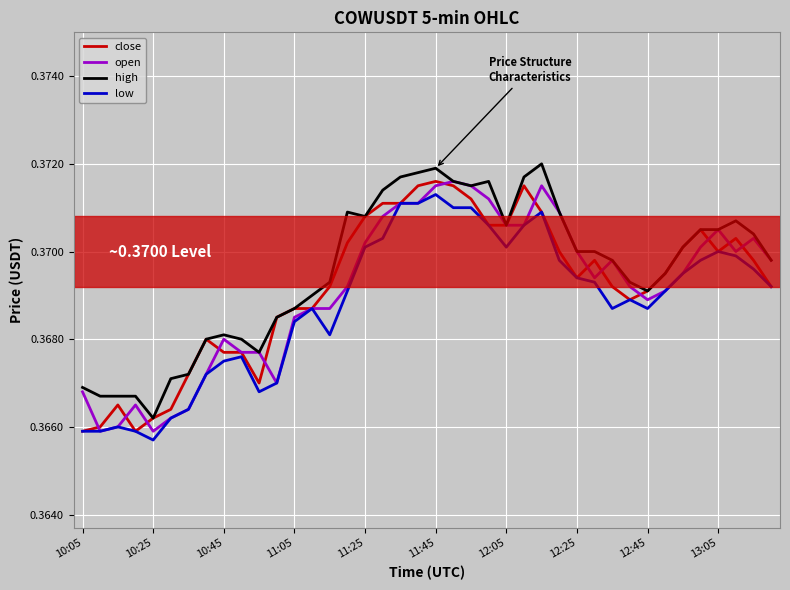

True or false: high and open intersect in this chart.

False